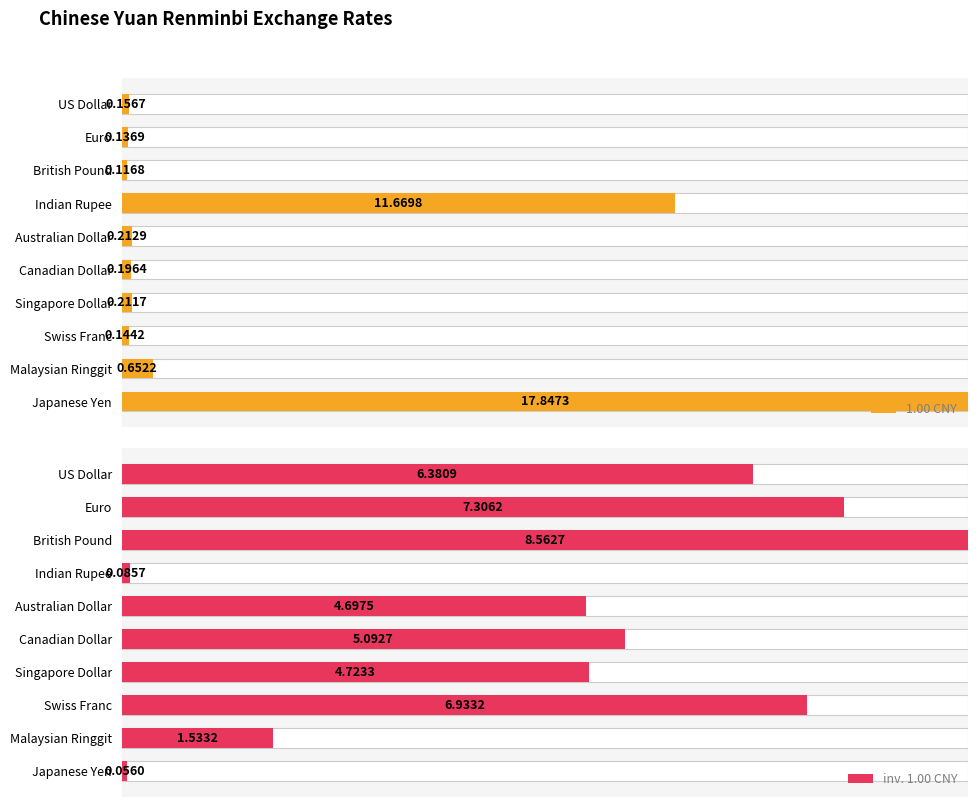

How many data points does each series have?

10